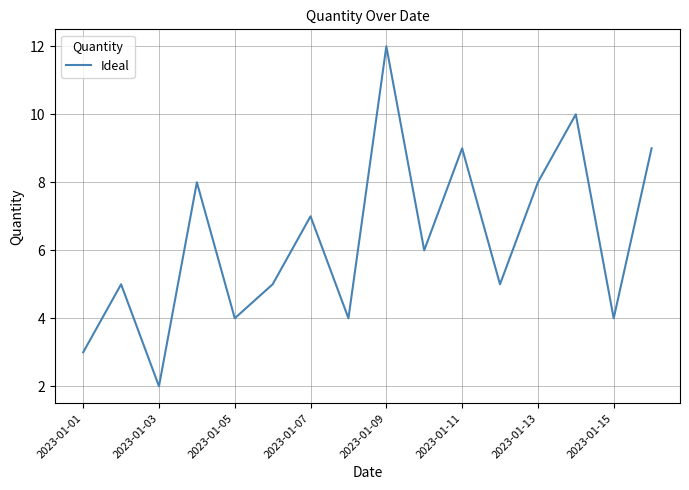

How many values are between 4 and 9?

12